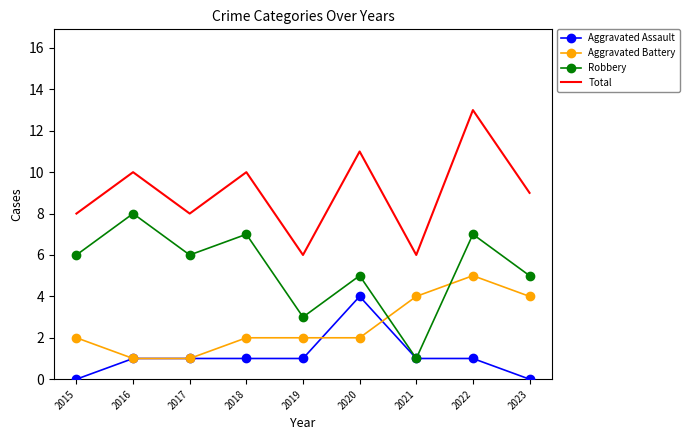

What is the spread (max minus min) of values at 2016?

9